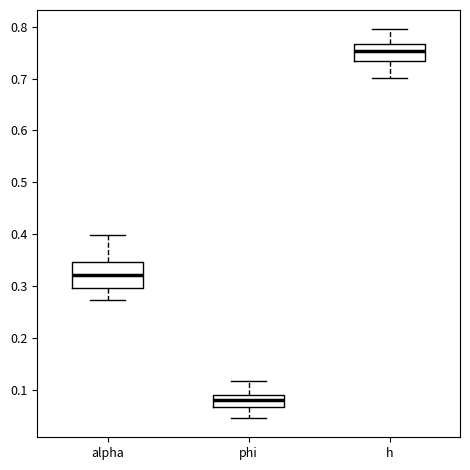

Which box is the tallest, from its lower edge to its upper edge?

alpha